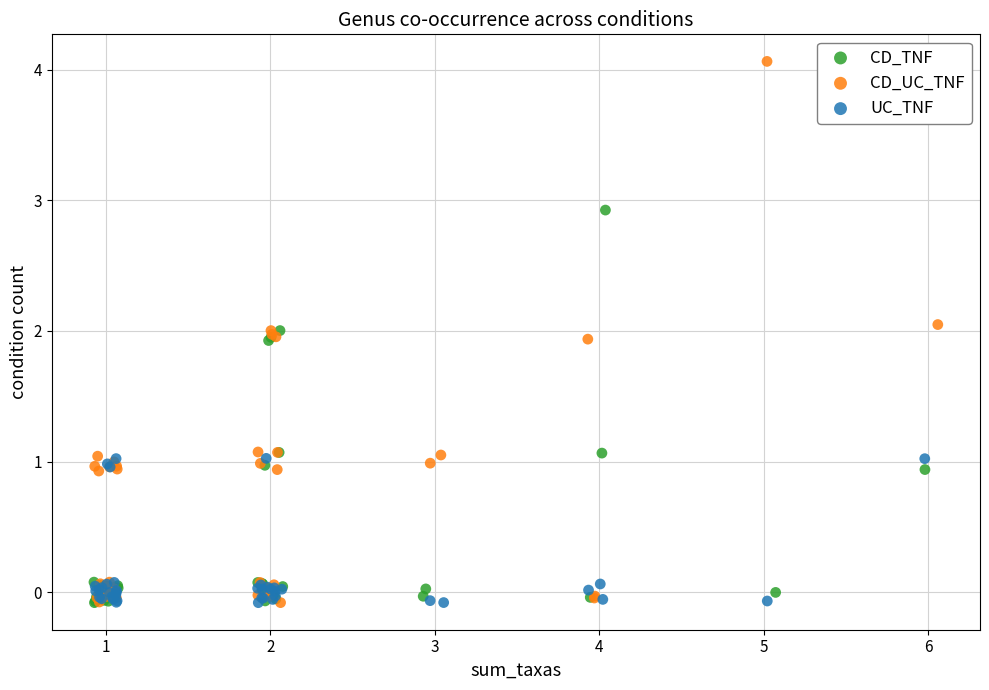

Which series reaches the maximum Y coordinate?

CD_UC_TNF